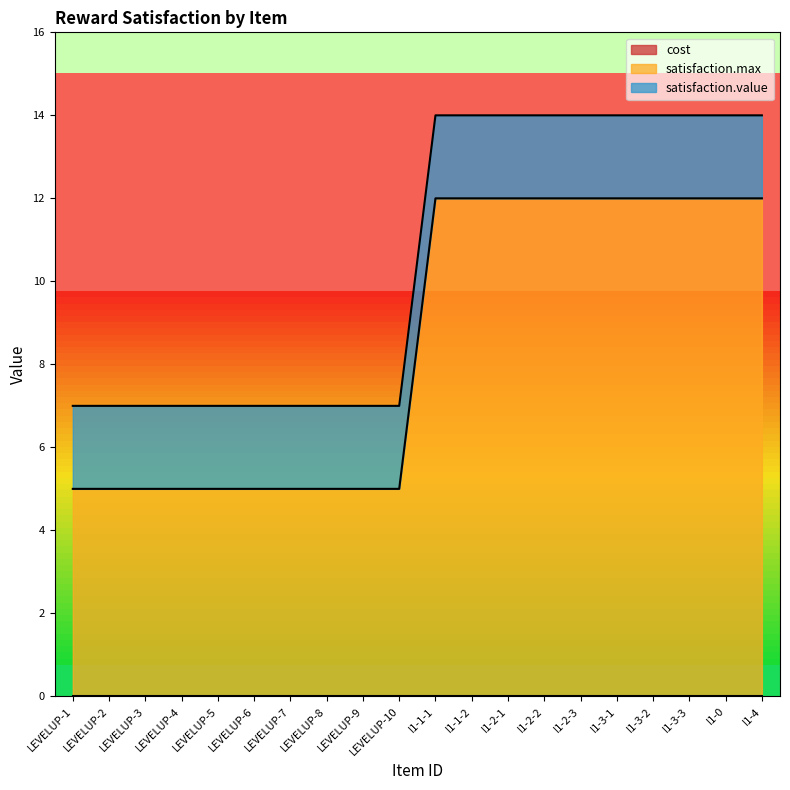

What is the total value across all series at I1-2-3?

14